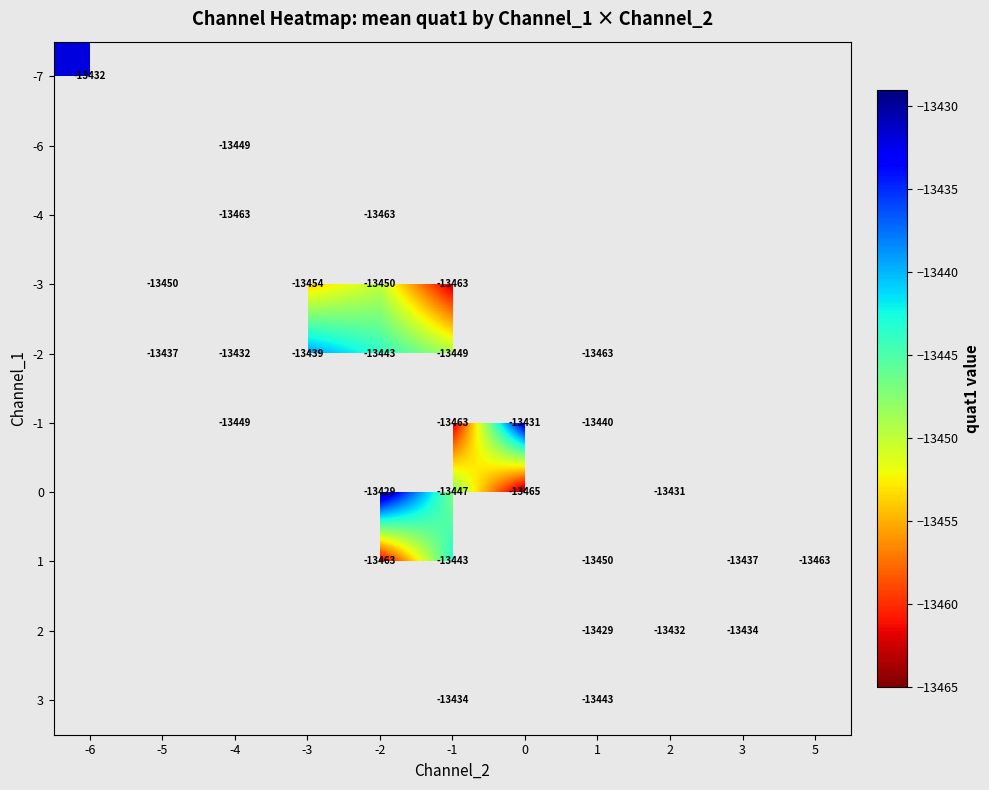

At how many categories does at least one series exceed -13451?

10